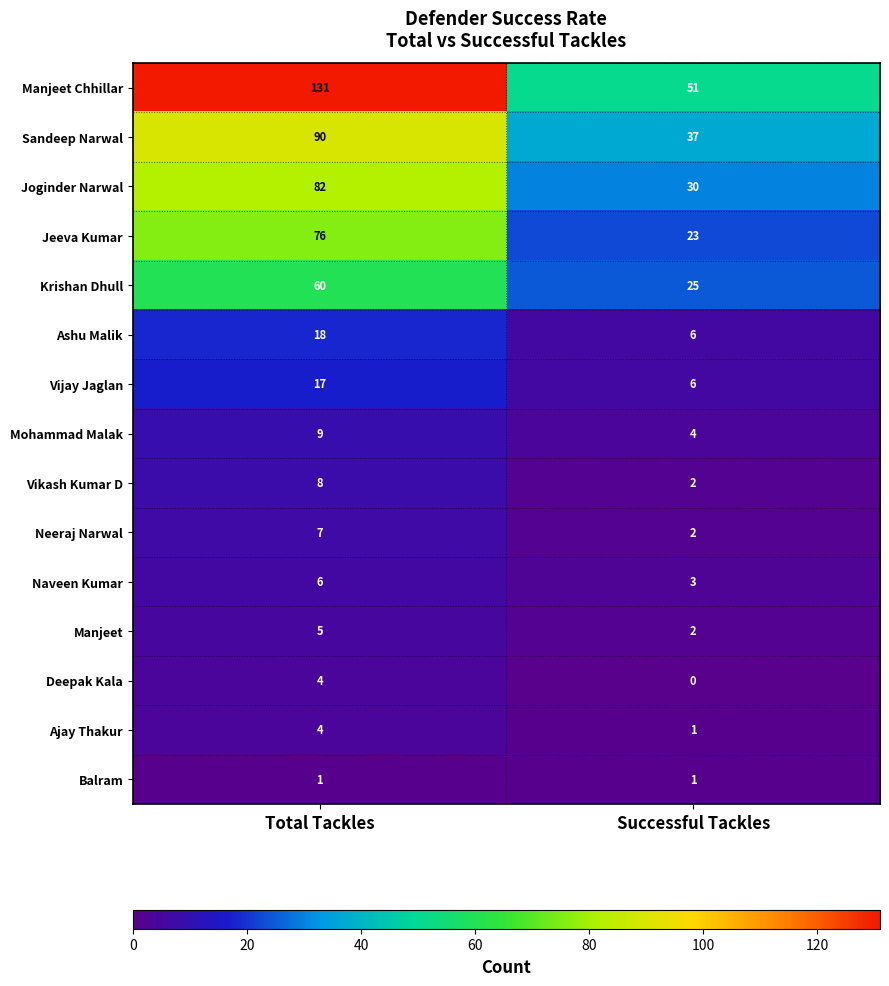

What is the total value across all series at Successful Tackles?

193